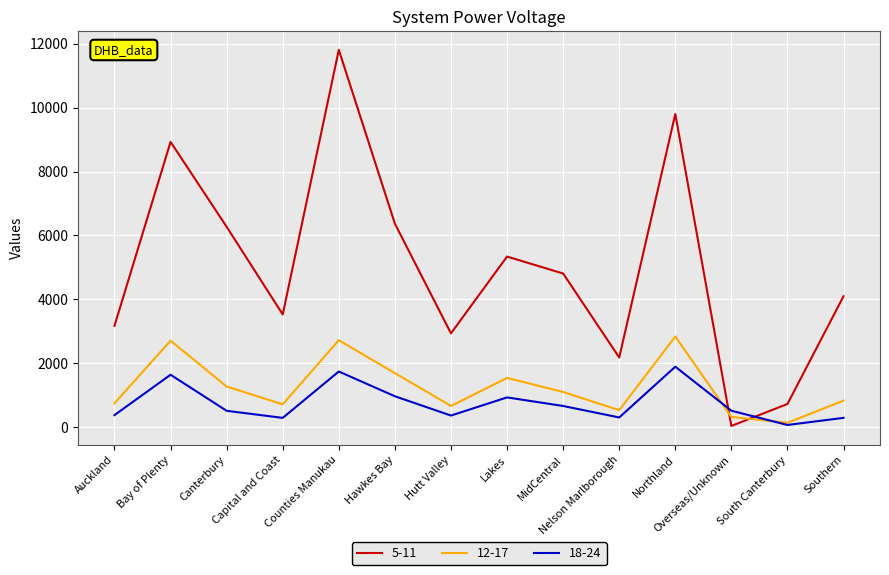

At which label does 18-24 first exceed 520?

Bay of Plenty